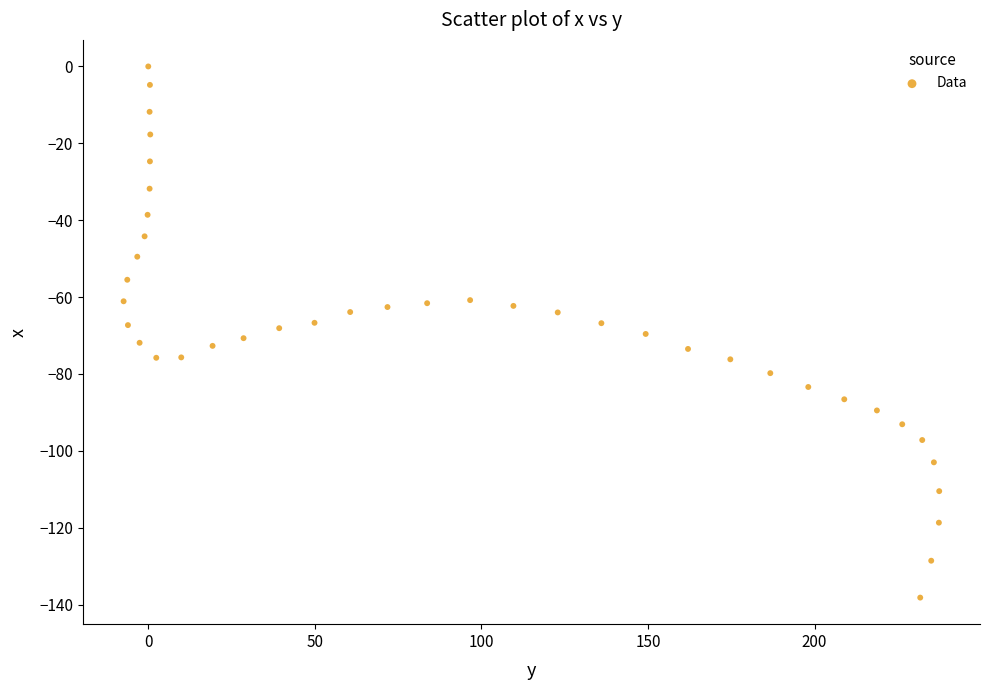

What is the range of Y values (max minus min)?

138.2